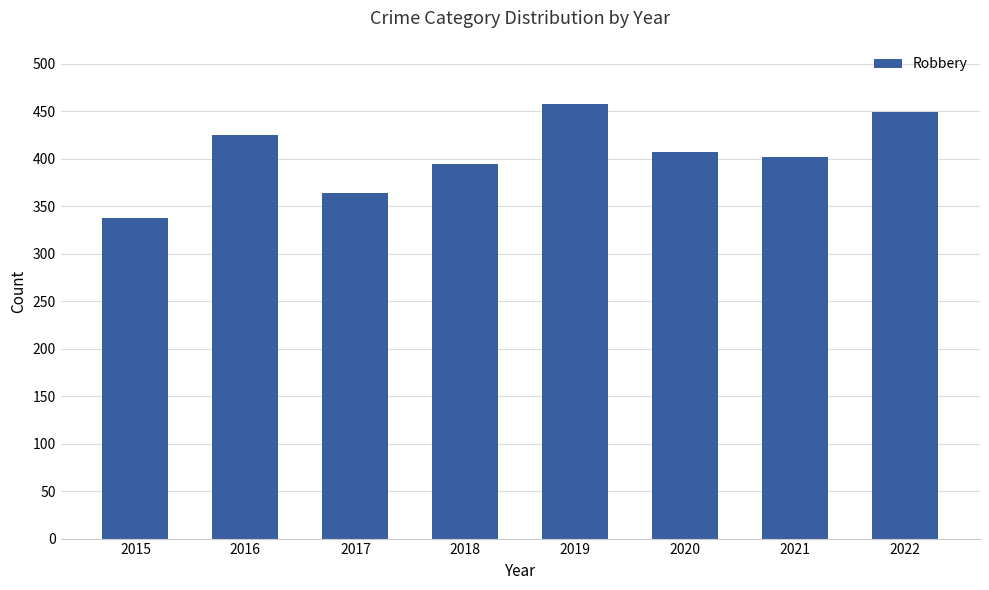

Between 2017 and 2021, which is larger?

2021